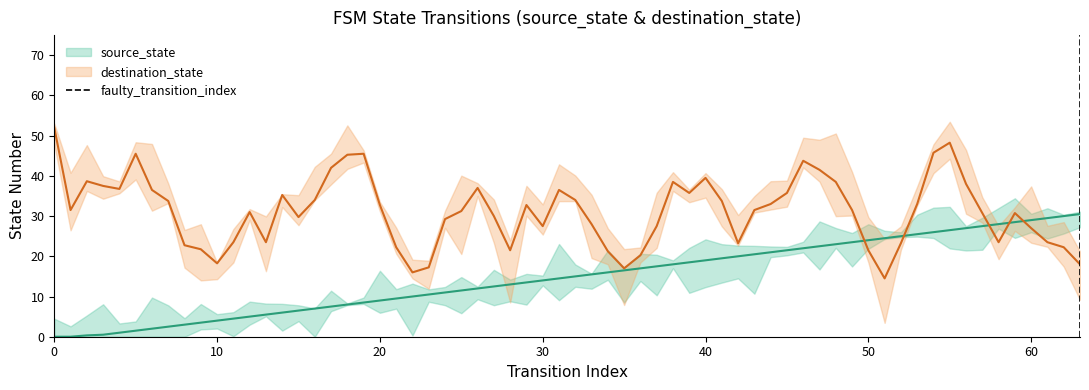

Count the values in the range 0 to 1.

2